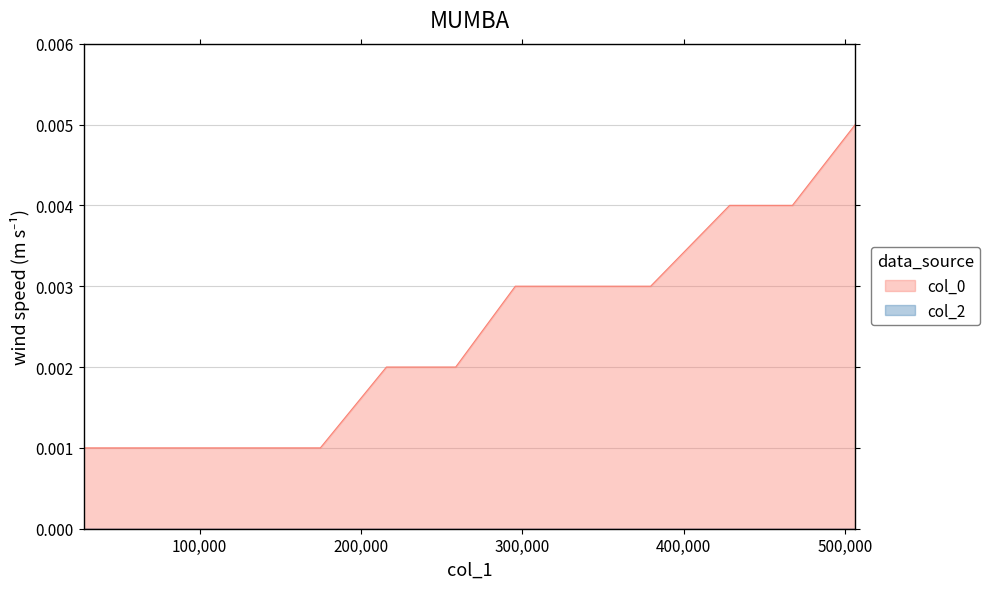

Is it true that the value at 135853 is 0.0?

True